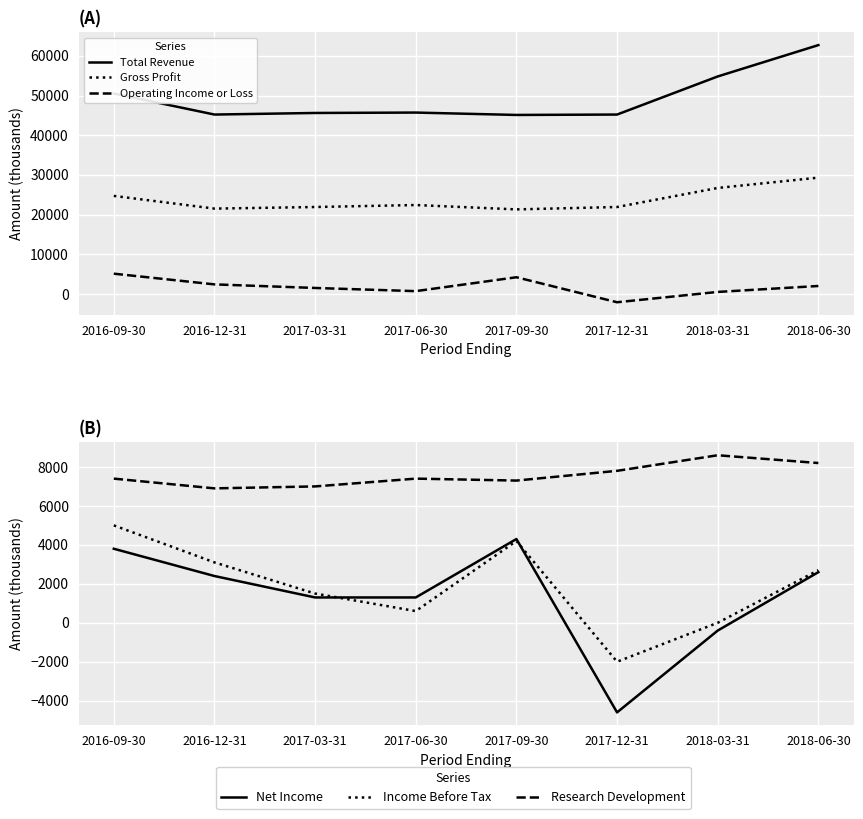

True or false: Operating Income or Loss has more than 2 points higher than both neighbors.

False